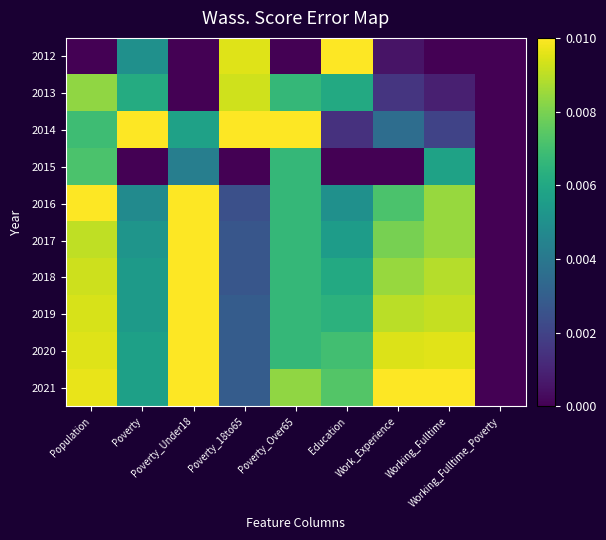

Which category has the lowest value across all series?

Population